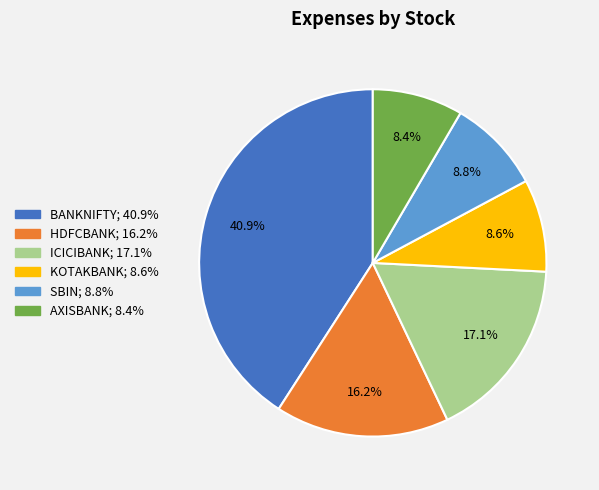

What is the largest slice in the pie chart?

BANKNIFTY